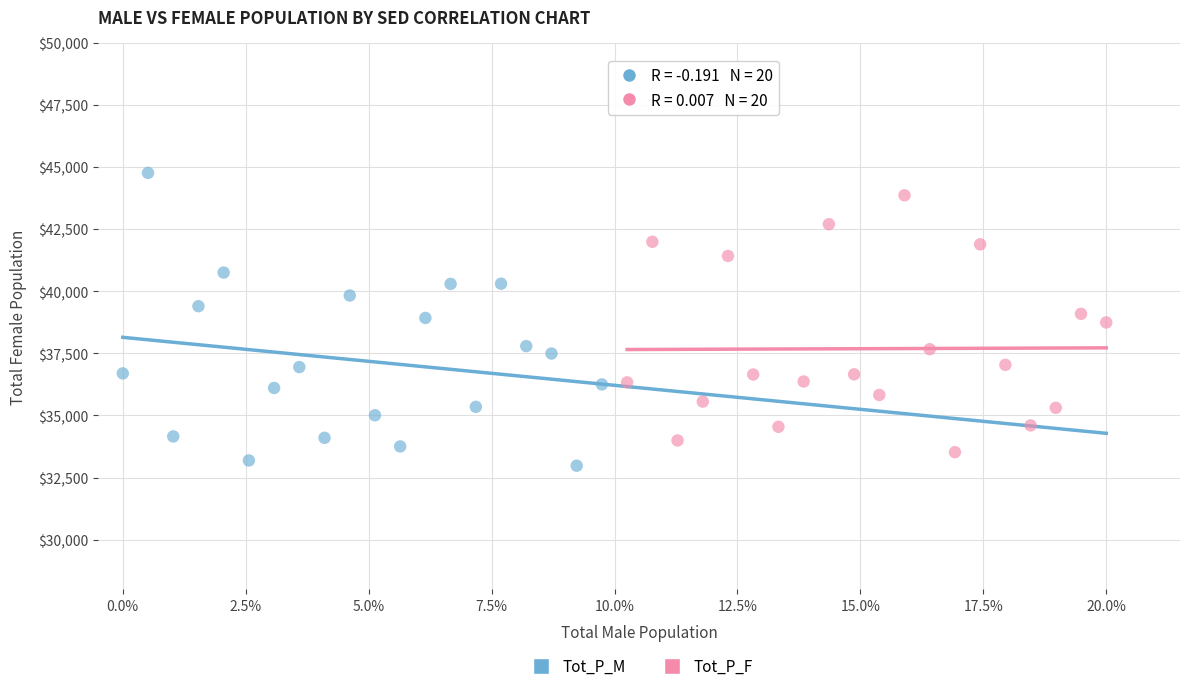

Which series contains the highest Y value?

Tot_P_M